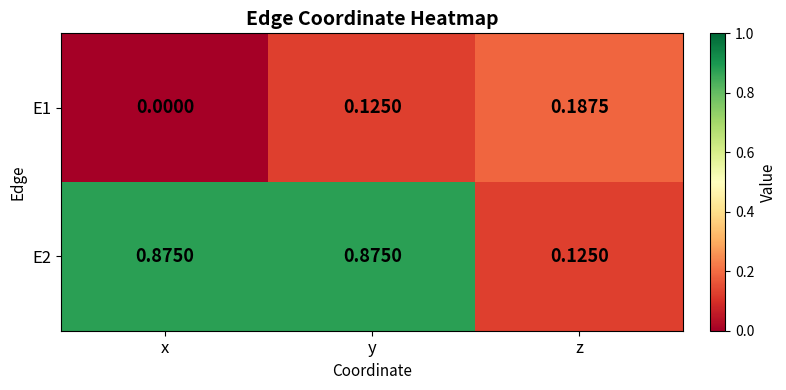

Where is E1 nearest to the value 0?

x